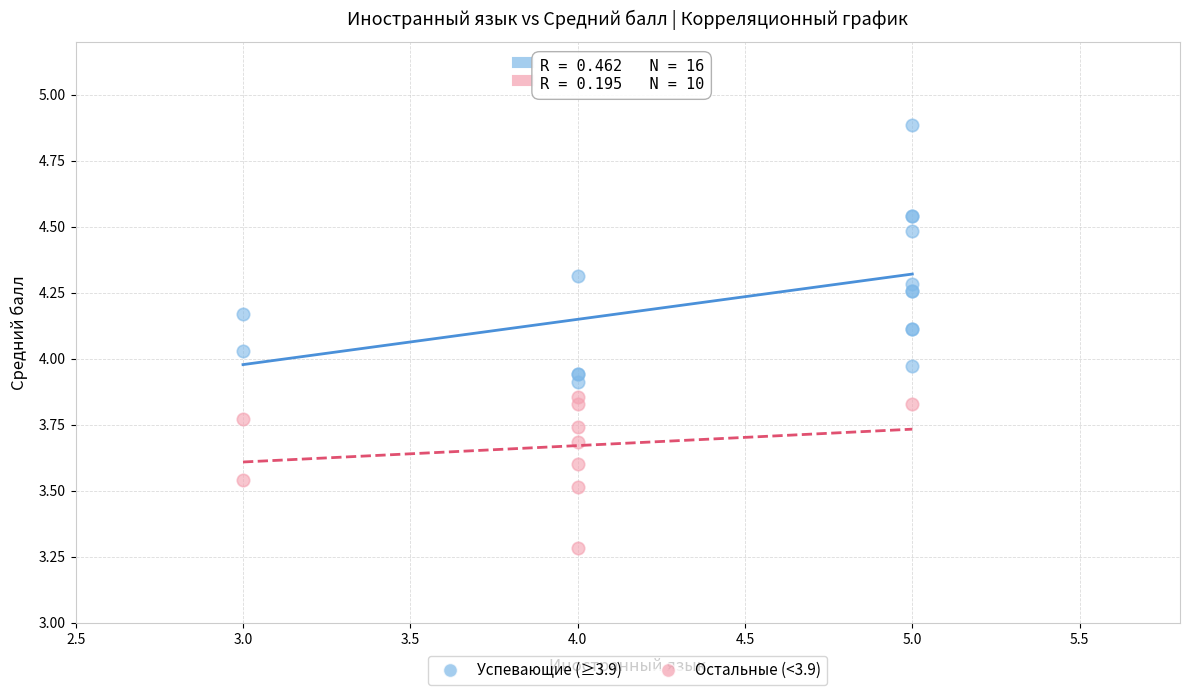

Which series contains the highest Y value?

Успевающие (≥3.9)